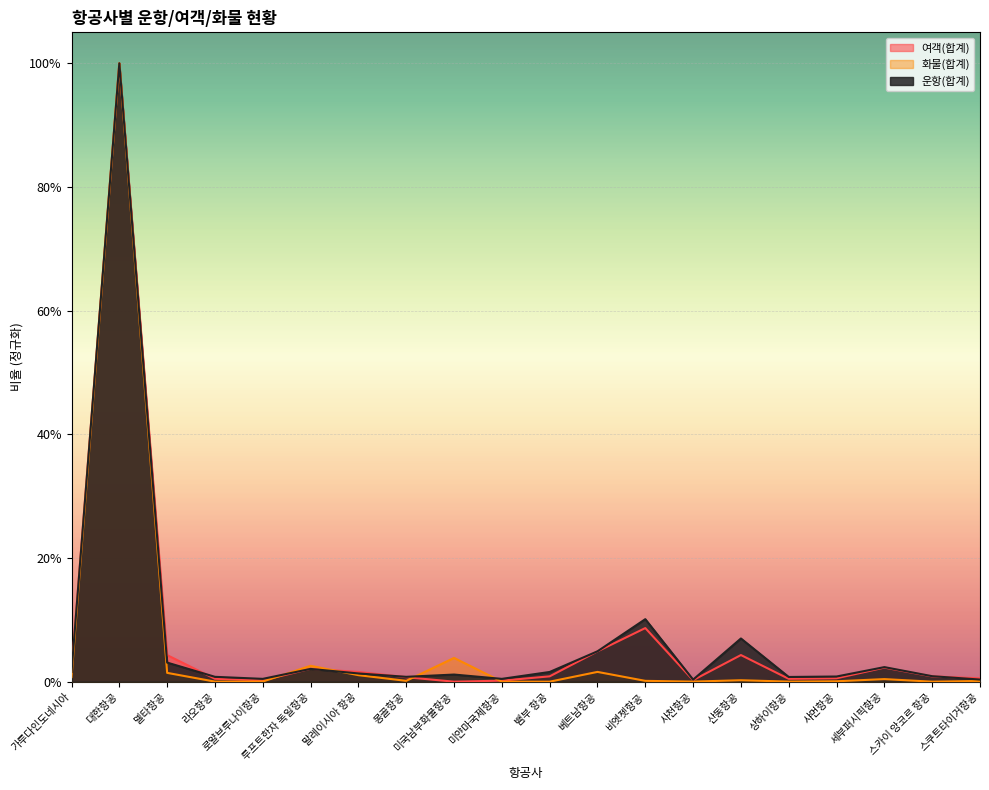

Between 몽골항공 and 미얀마국제항공, which is larger?

몽골항공